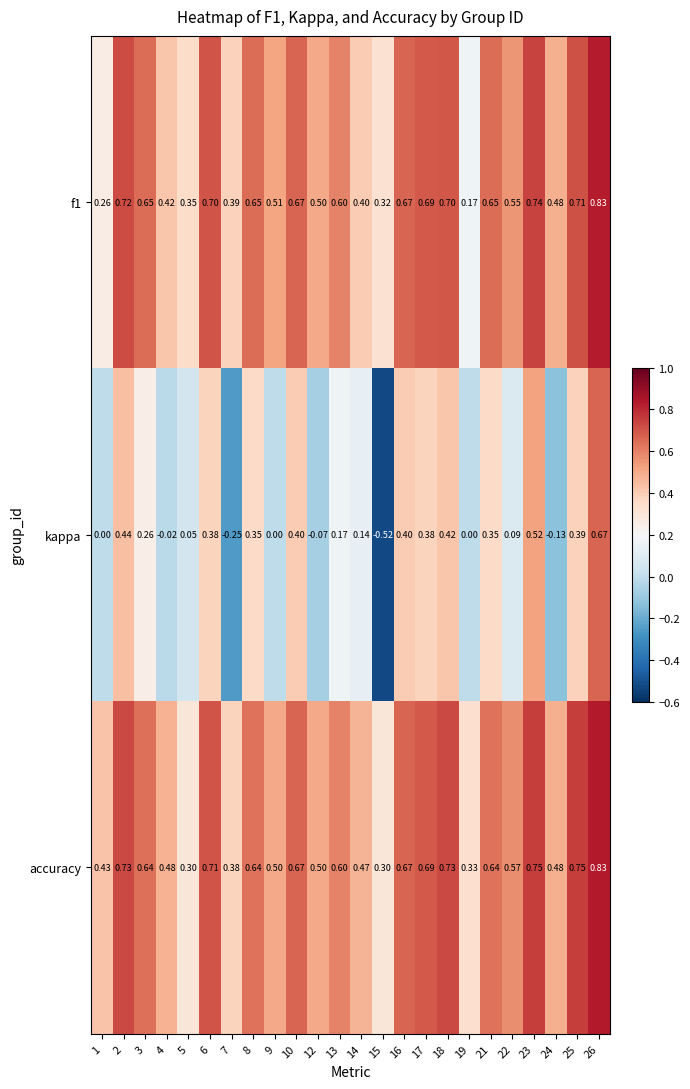

Which series changed the most between 15 and 21?

kappa